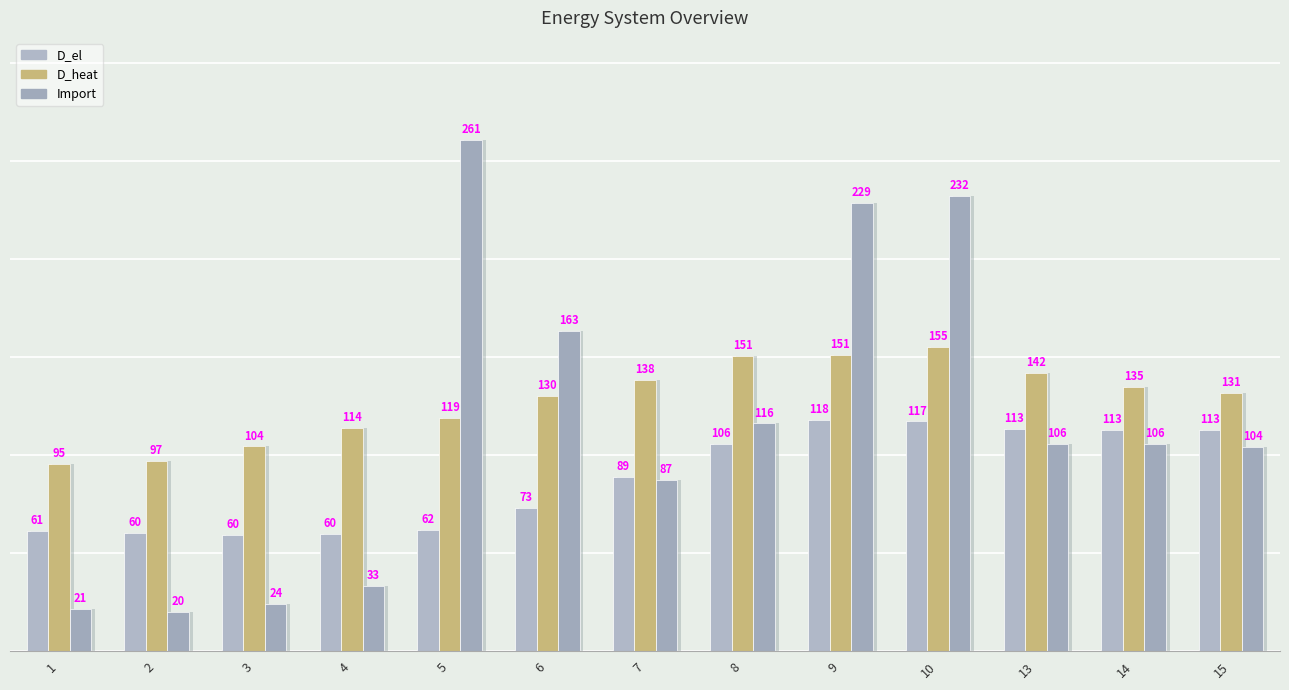

Reading right to left, transcribe all the data shown in this chart.

D_el: 15=112.6	14=113.0	13=113.2	10=117.1	9=117.8	8=105.6	7=88.9	6=73.1	5=61.7	4=59.6	3=59.5	2=60.1	1=61.3
D_heat: 15=131.4	14=134.7	13=141.8	10=155.2	9=150.9	8=150.6	7=138.2	6=130.1	5=118.9	4=113.7	3=104.4	2=97.1	1=95.3
Import: 15=104.0	14=105.5	13=105.6	10=232.3	9=228.6	8=116.1	7=87.1	6=163.2	5=260.6	4=33.4	3=23.9	2=20.1	1=21.3